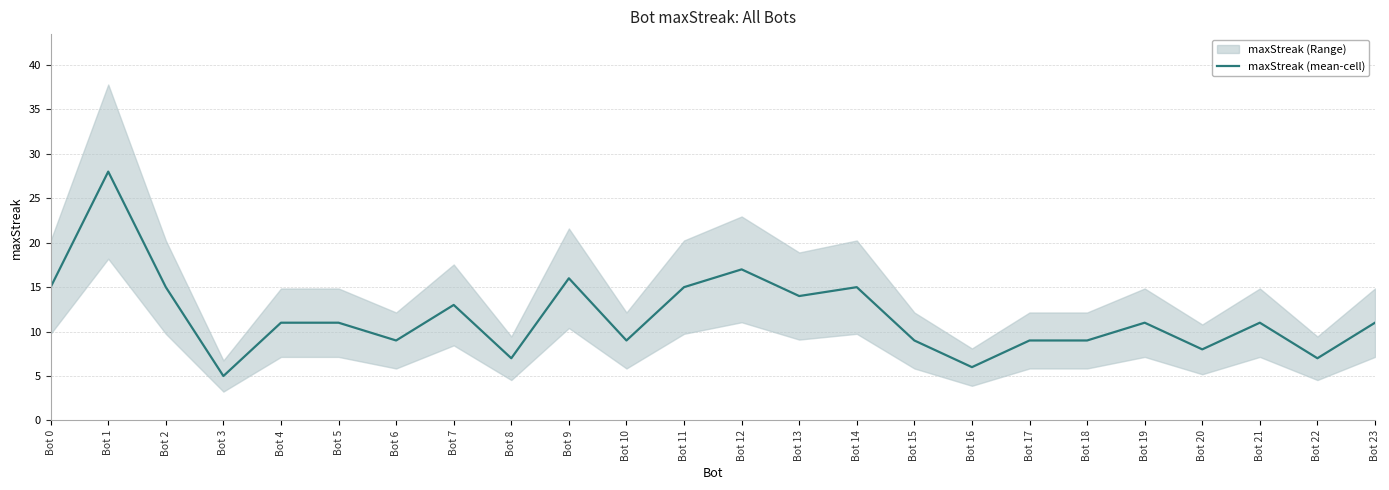

What is the average value?

12